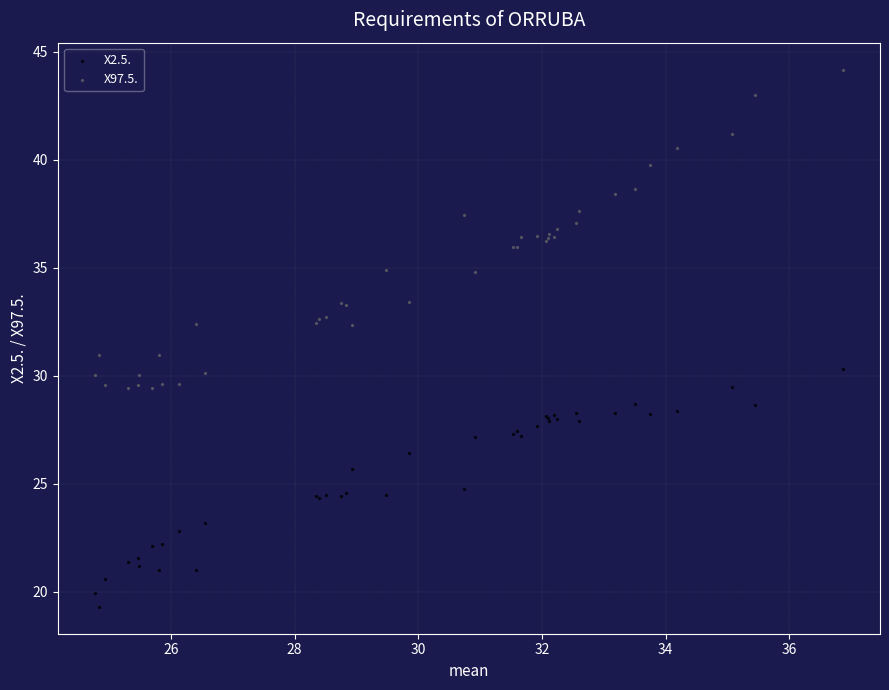

What are all the series names shown in the legend?

X2.5., X97.5.